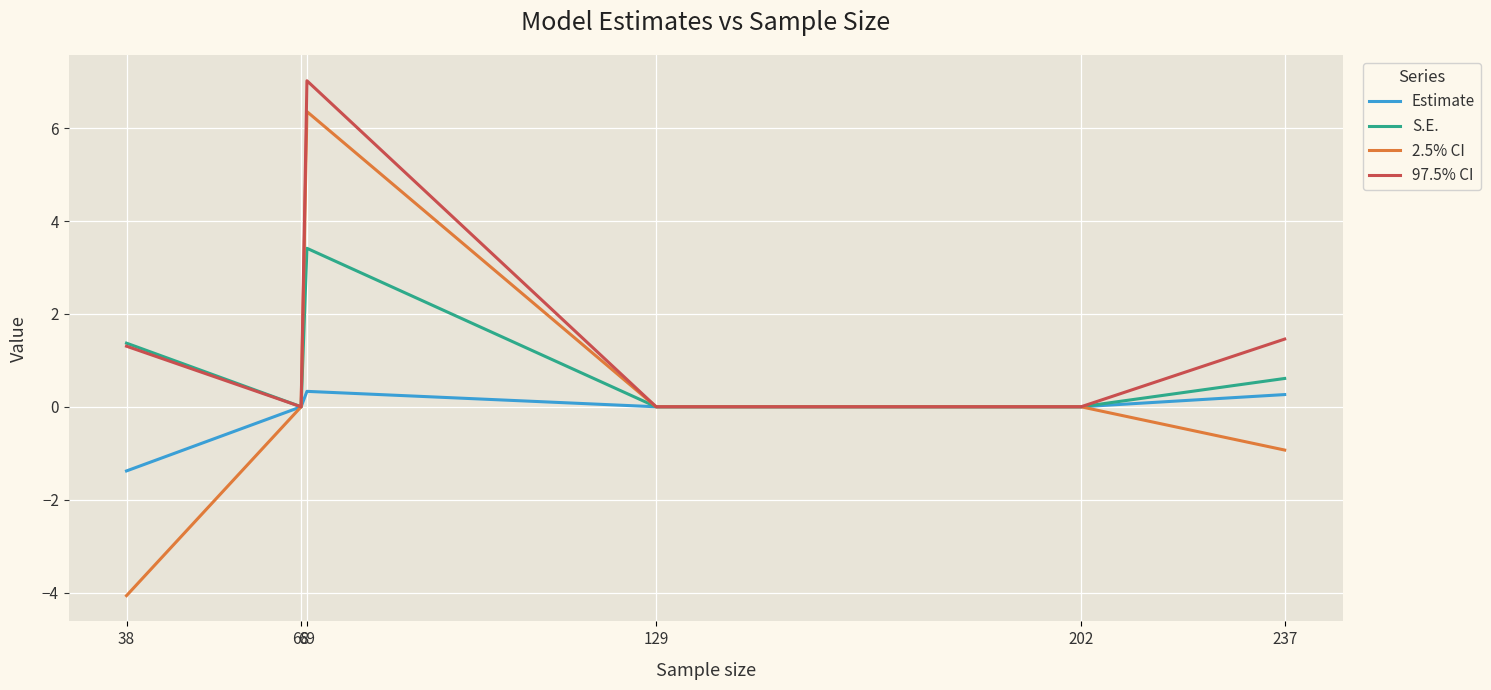

Which series has the widest spread of values?

2.5% CI